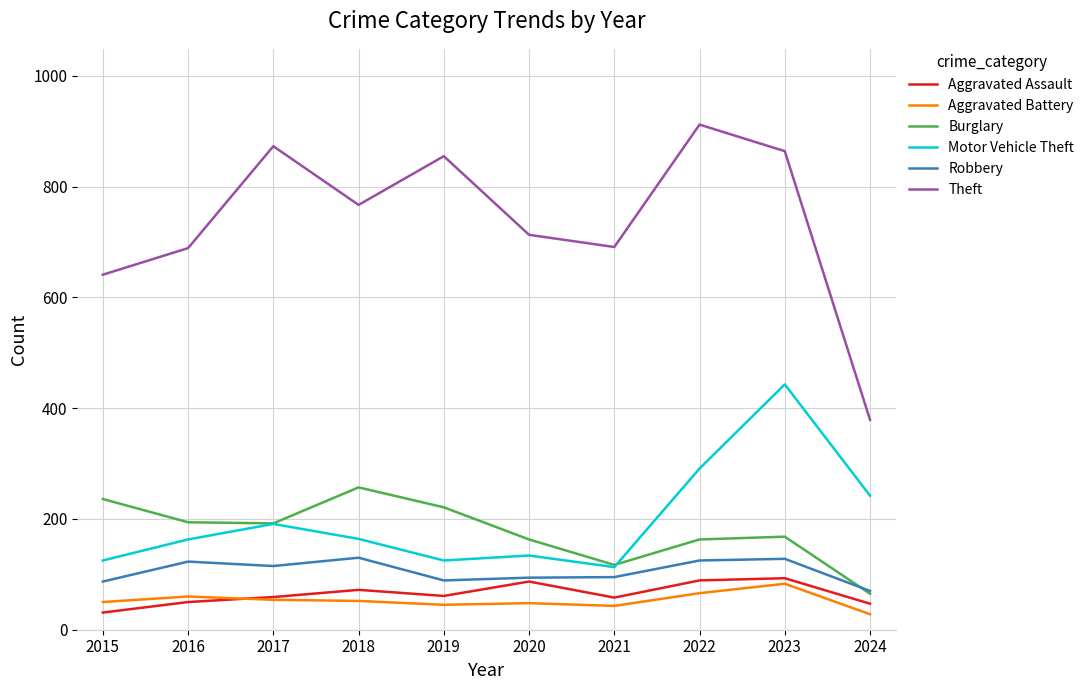

Rank the series at 2016 from lowest to highest value.

Aggravated Assault, Aggravated Battery, Robbery, Motor Vehicle Theft, Burglary, Theft